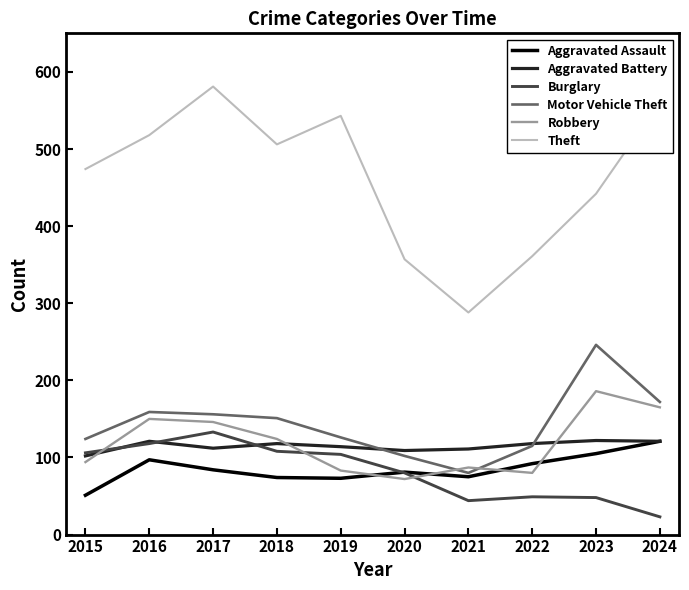

What is the difference between the second highest and minimum values in the Theft series?

273